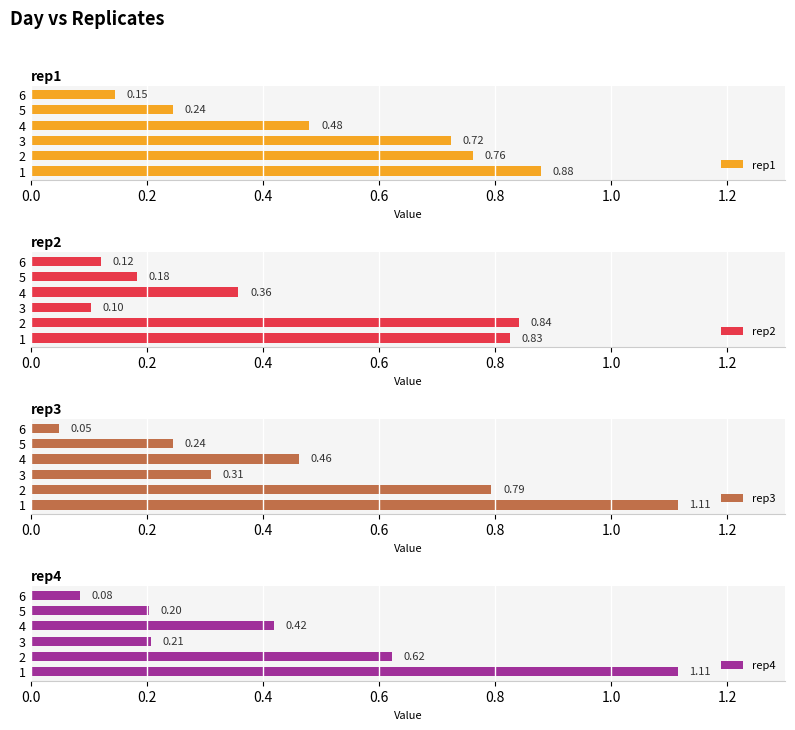

At how many categories does at least one series exceed 0?

6